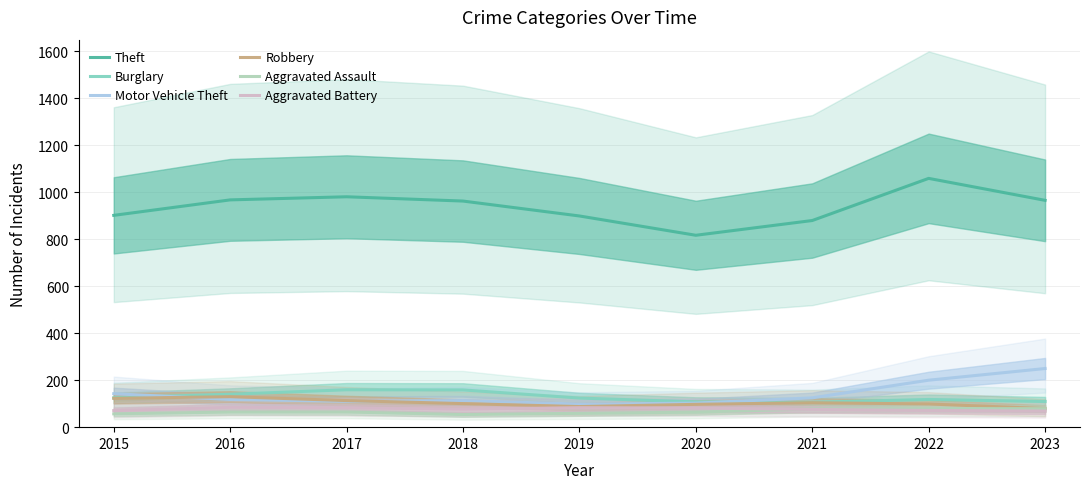

Which series has the largest range (max minus min)?

Theft